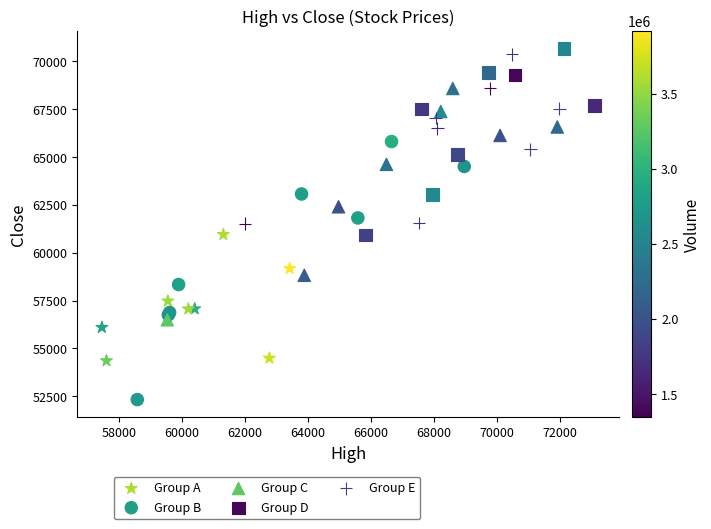

Which series contains the lowest Y value?

Group B